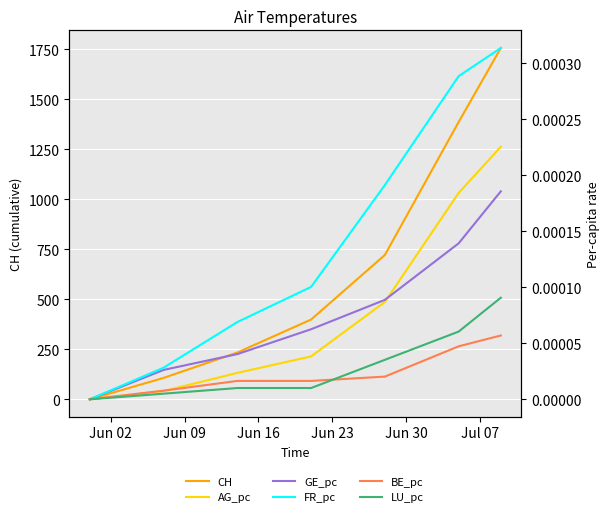

Reading right to left, transcribe all the data shown in this chart.

CH: 1757.0	1387.0	722.0	399.0	234.0	107.0	0.0
AG_pc: 0.0	0.0	0.0	0.0	0.0	0.0	0.0
GE_pc: 0.0	0.0	0.0	0.0	0.0	0.0	0.0
FR_pc: 0.0	0.0	0.0	0.0	0.0	0.0	0.0
BE_pc: 0.0	0.0	0.0	0.0	0.0	0.0	0.0
LU_pc: 0.0	0.0	0.0	0.0	0.0	0.0	0.0